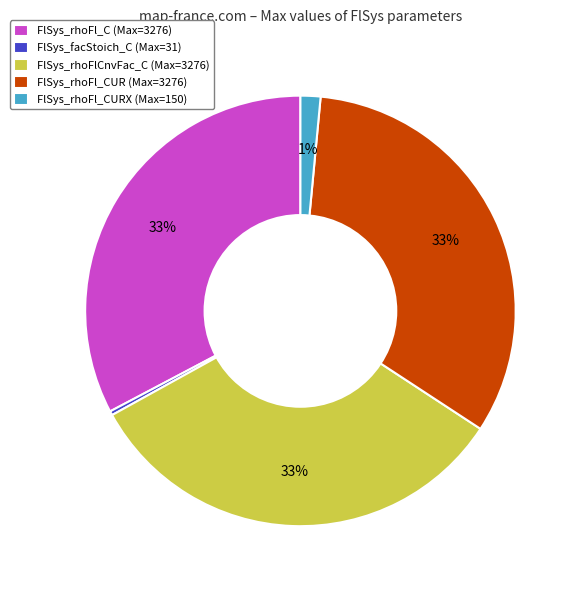

To the nearest percent, what is the average slice percentage?

20%